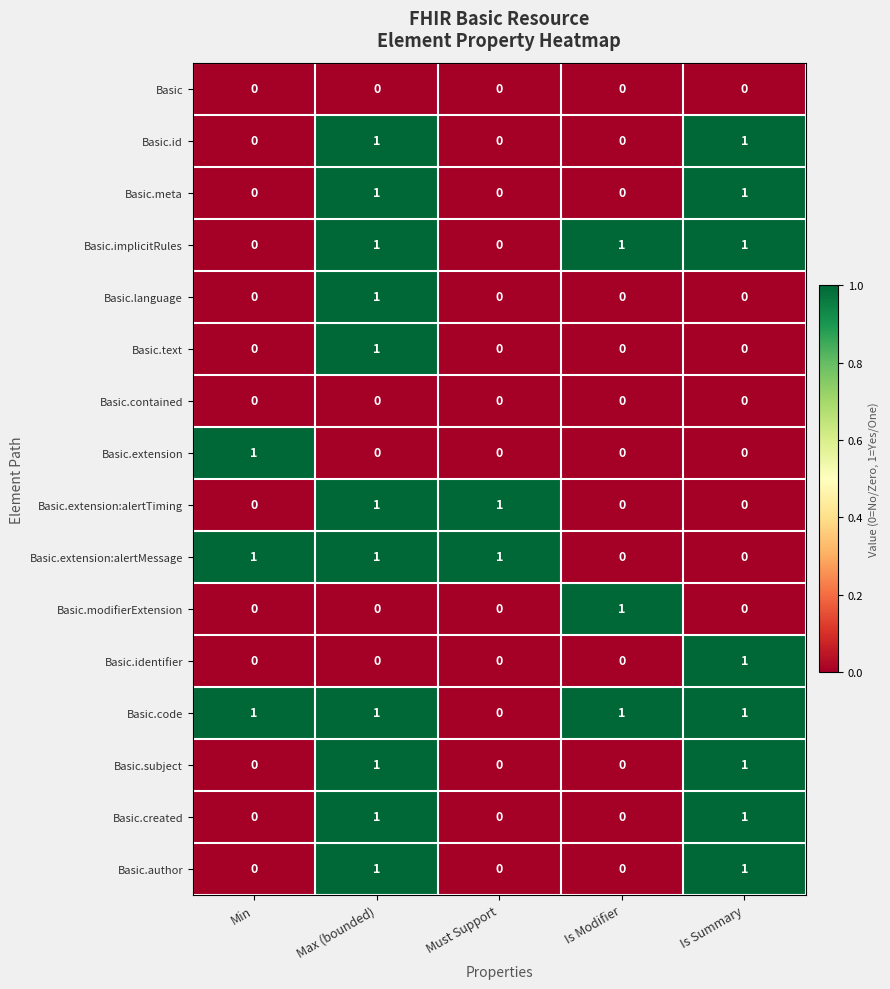

The value of Basic.author at Must Support is 0. True or false?

True